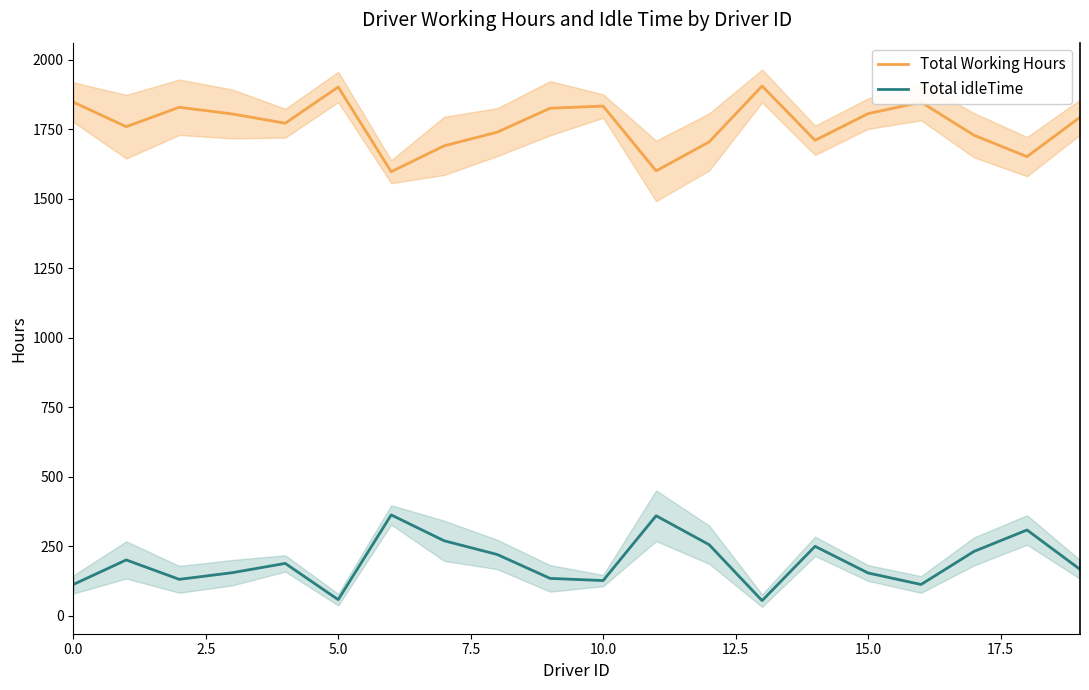

What is the approximate value of Total idleTime at 9?

134.4